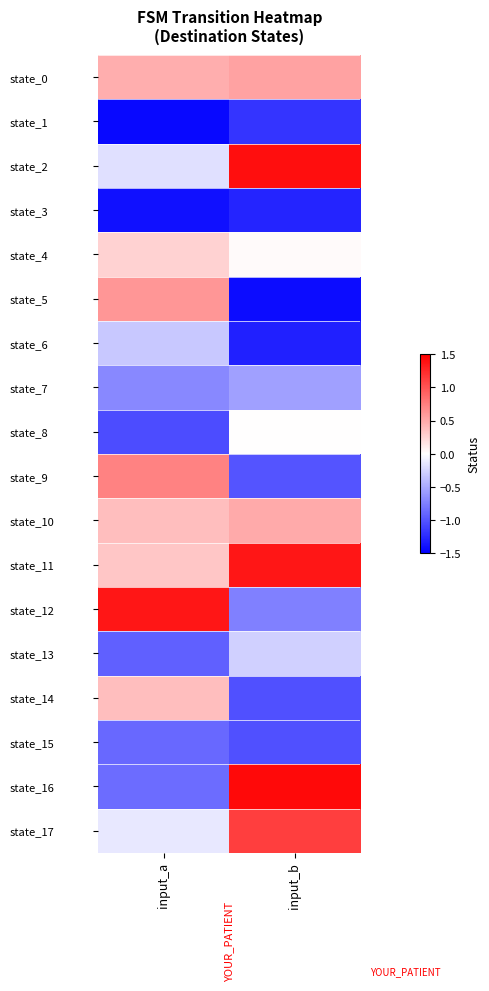

Reading right to left, what are all the values shown in this chart?

state_0: input_b=0.5	input_a=0.5
state_1: input_b=-1.2	input_a=-1.5
state_2: input_b=1.4	input_a=-0.2
state_3: input_b=-1.3	input_a=-1.4
state_4: input_b=0.0	input_a=0.3
state_5: input_b=-1.4	input_a=0.6
state_6: input_b=-1.3	input_a=-0.3
state_7: input_b=-0.6	input_a=-0.7
state_8: input_b=0.0	input_a=-1.1
state_9: input_b=-1.0	input_a=0.7
state_10: input_b=0.5	input_a=0.4
state_11: input_b=1.4	input_a=0.3
state_12: input_b=-0.8	input_a=1.4
state_13: input_b=-0.3	input_a=-0.9
state_14: input_b=-1.0	input_a=0.4
state_15: input_b=-1.0	input_a=-0.9
state_16: input_b=1.4	input_a=-0.9
state_17: input_b=1.1	input_a=-0.1